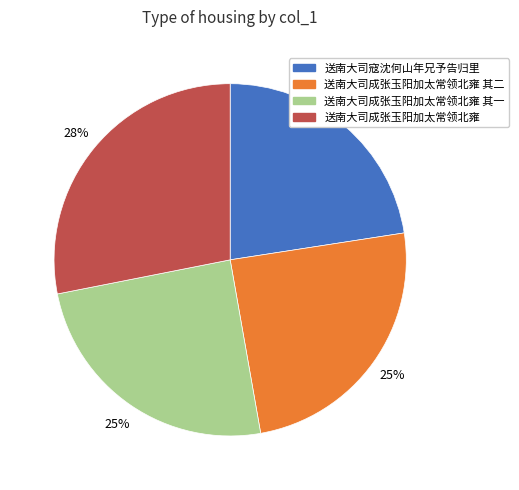

How many segments does this pie chart have?

4